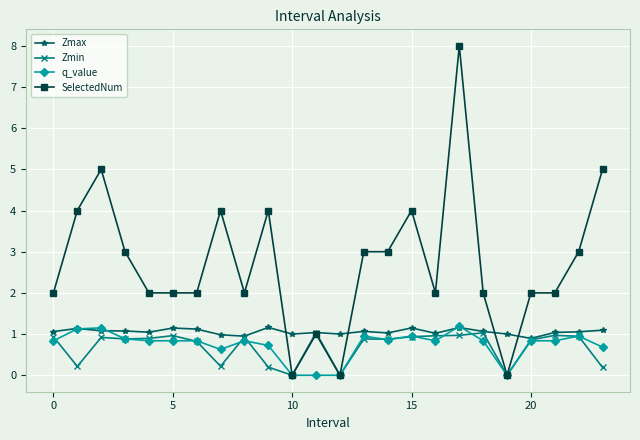

Which series has the widest spread of values?

SelectedNum